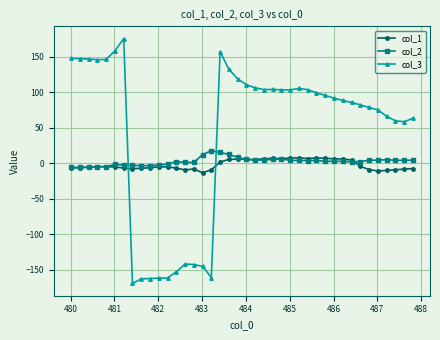

True or false: col_1 has more than 0 interior local peaks.

True